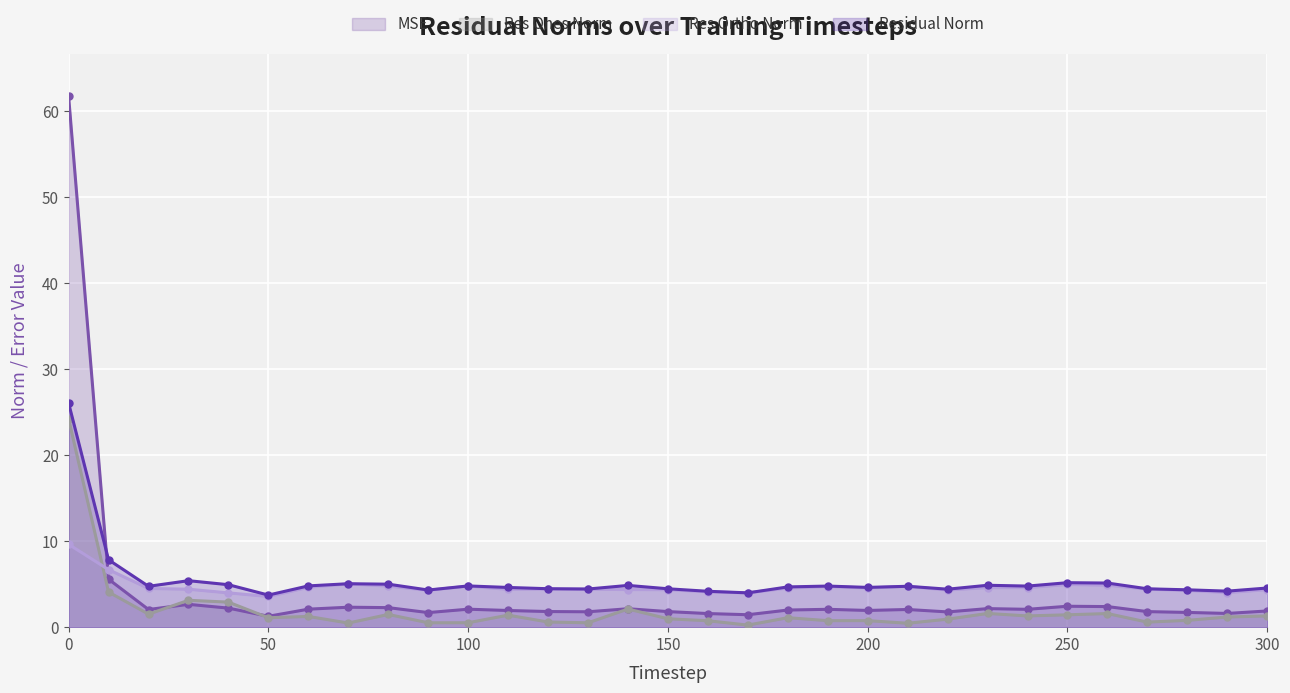

At which label does res_ones_norm reach its minimum?

170